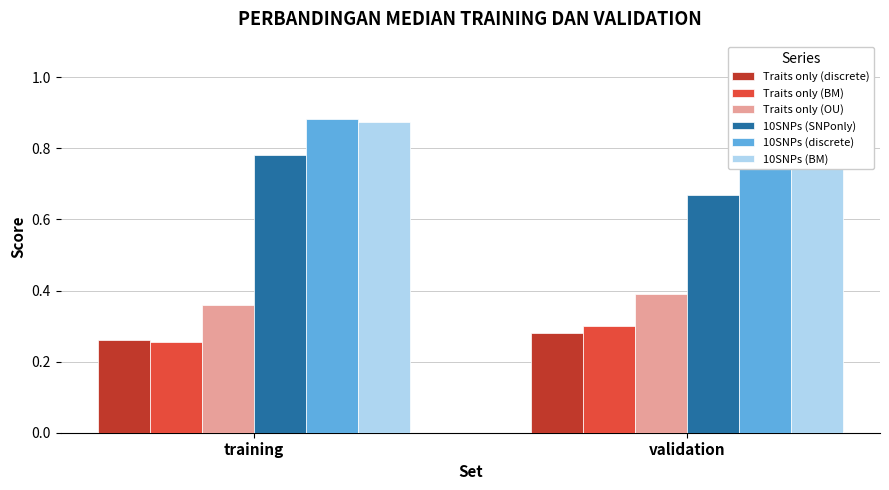

Which series has the largest range (max minus min)?

10SNPs (SNPonly)